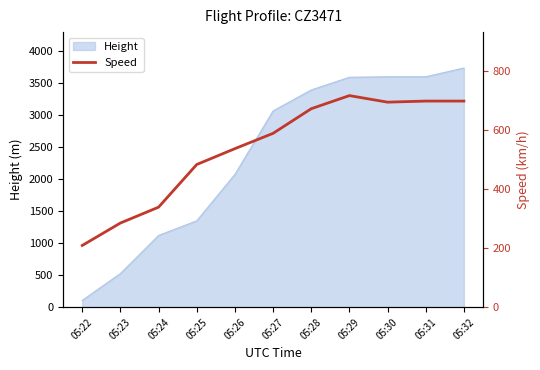

At which label does Height reach its minimum?

05:22